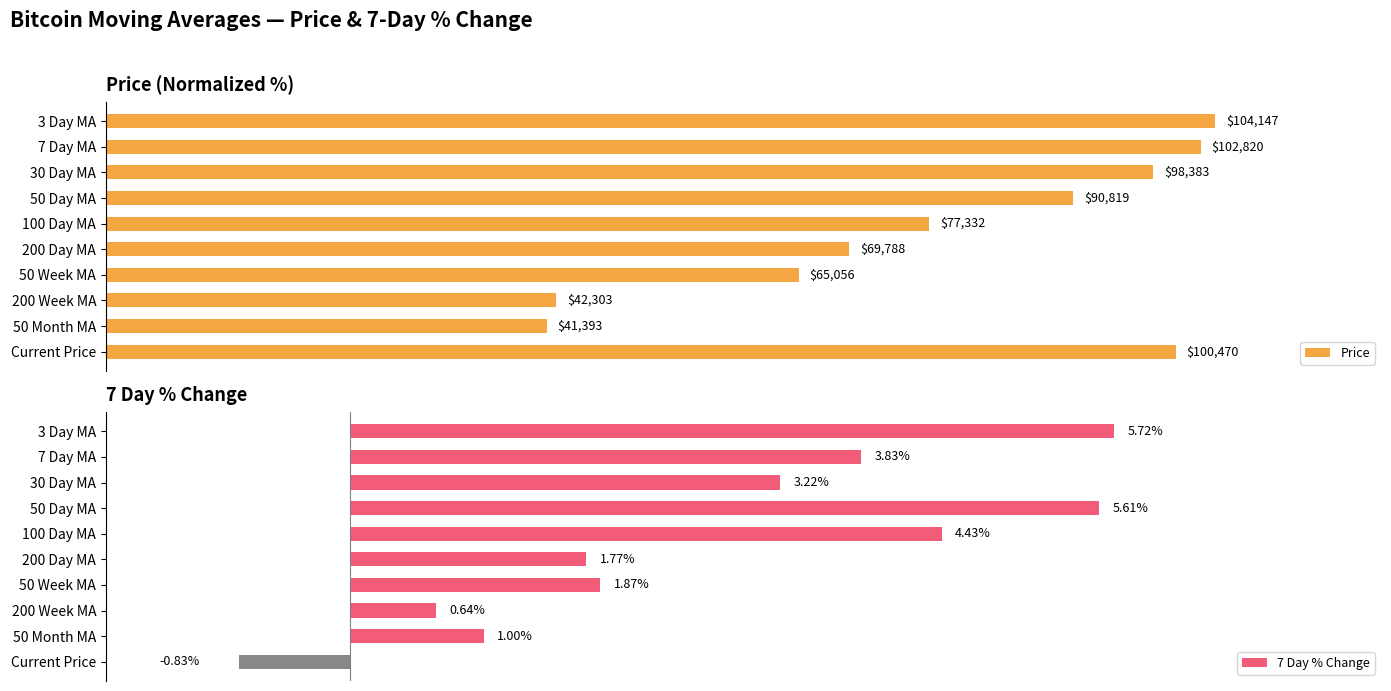

What are all the series names shown in the legend?

Price, 7 Day % Change